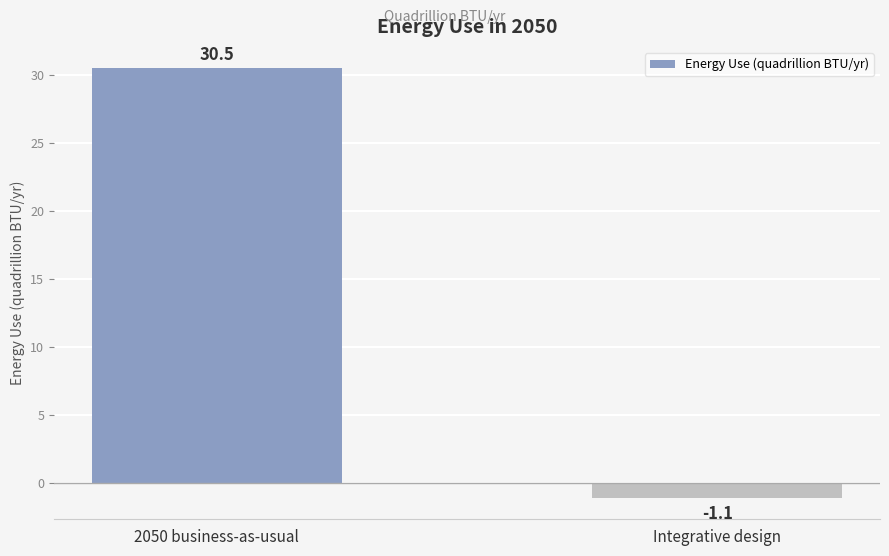

Are the bars horizontal?

No